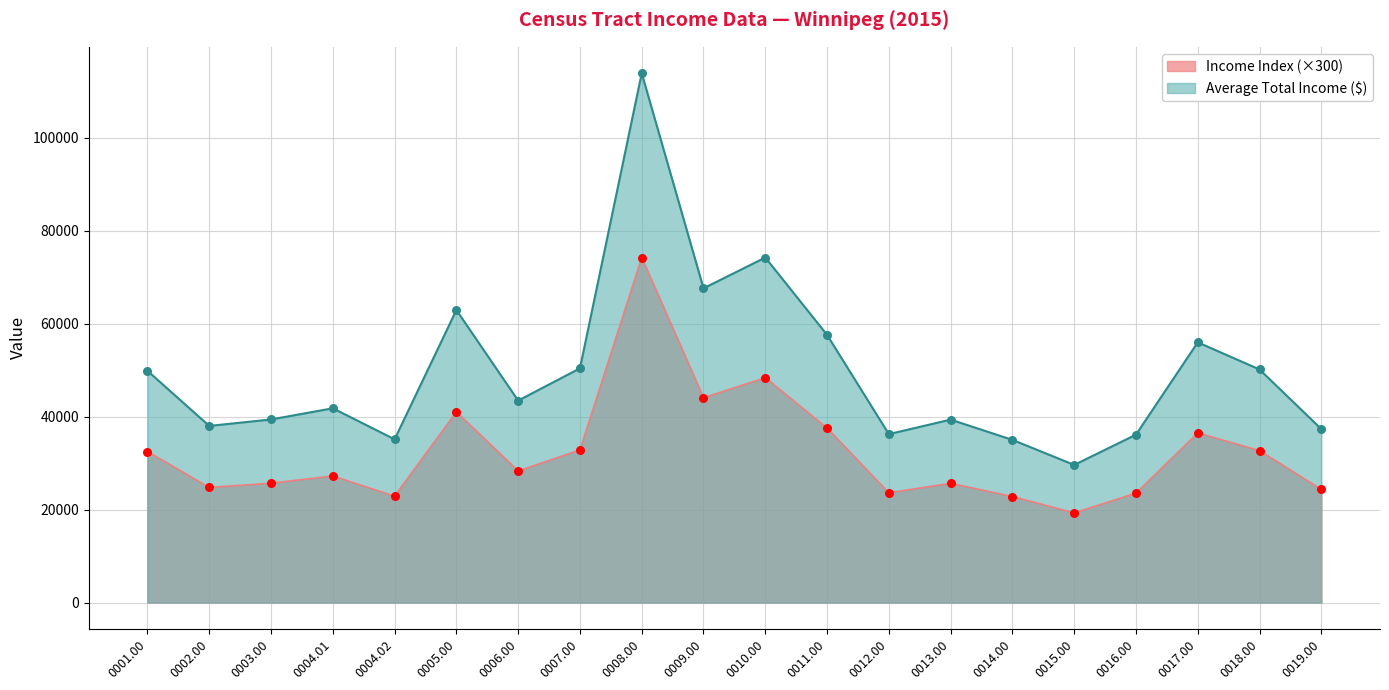

At which category is the sum across all series the highest?

0008.00